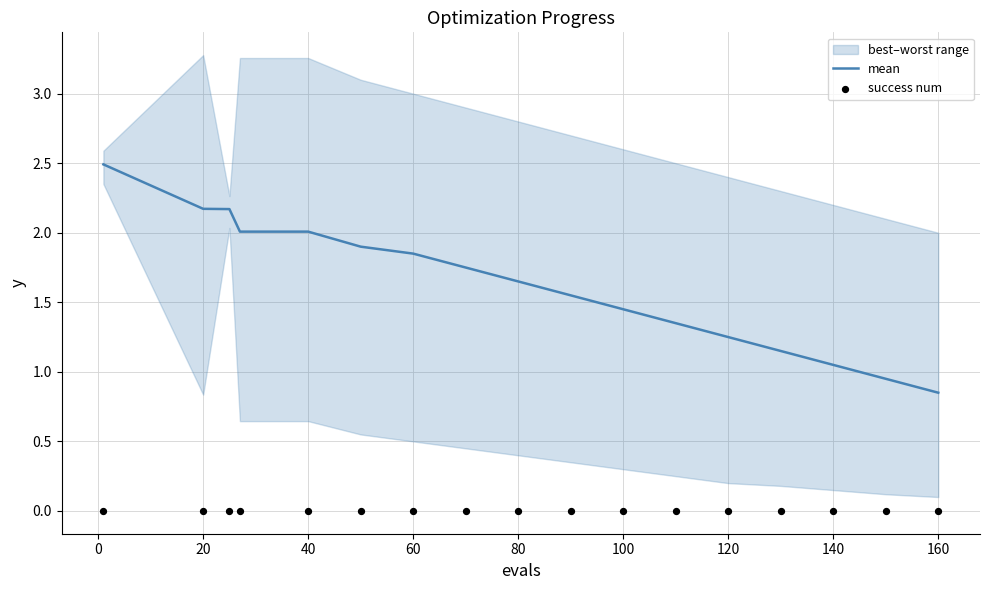

What is the maximum value for mean?

2.5